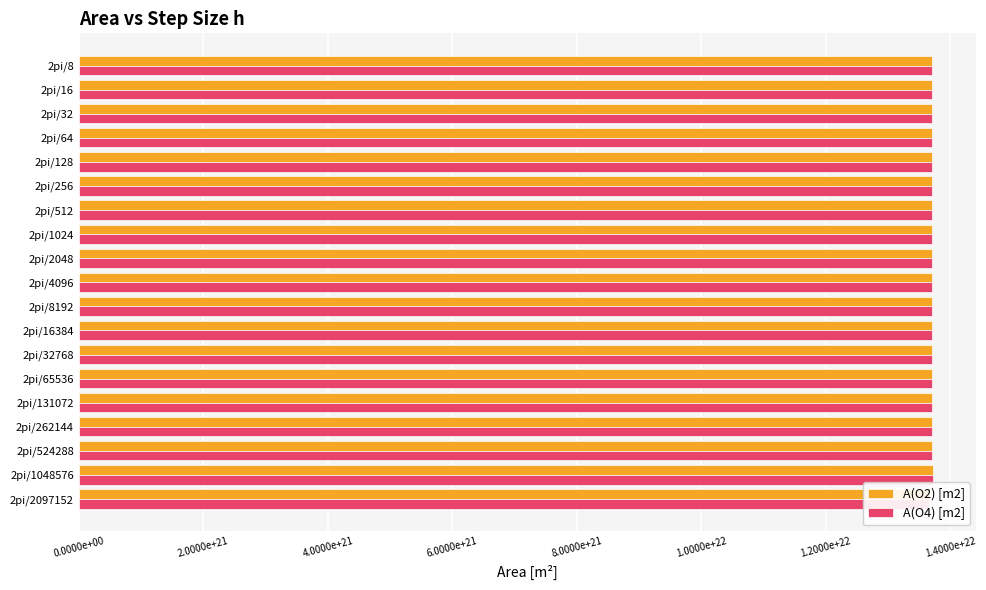

Rank the series by their average value, from highest to lowest.

A(O2) [m2], A(O4) [m2]